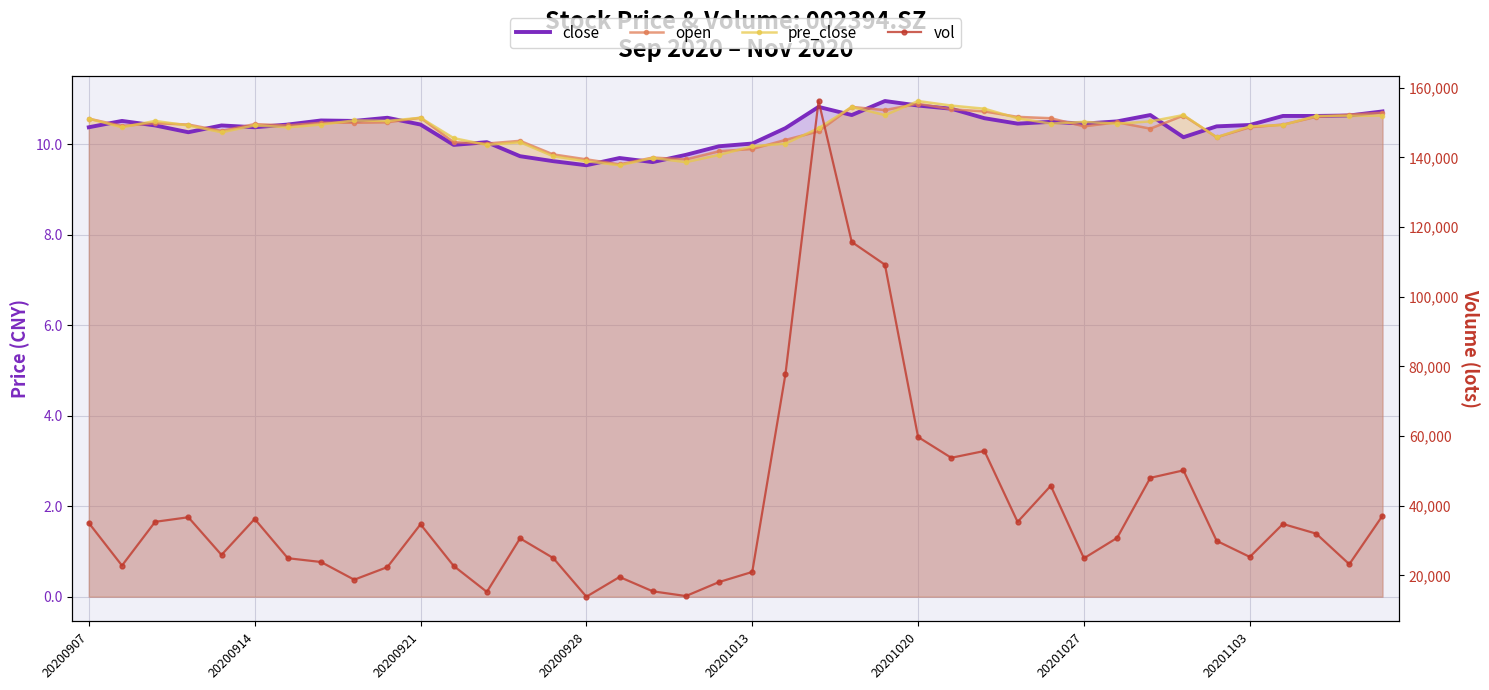

True or false: open and pre_close cross at least once.

True